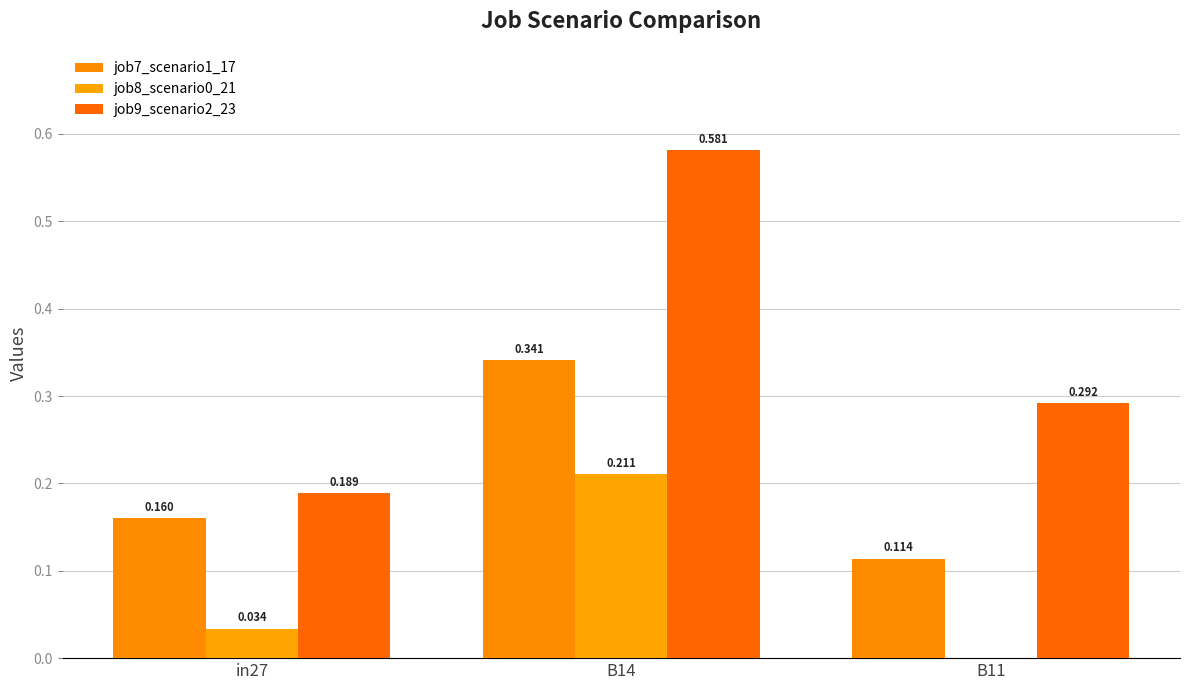

How many positive values does the job8_scenario0_21 series have?

2